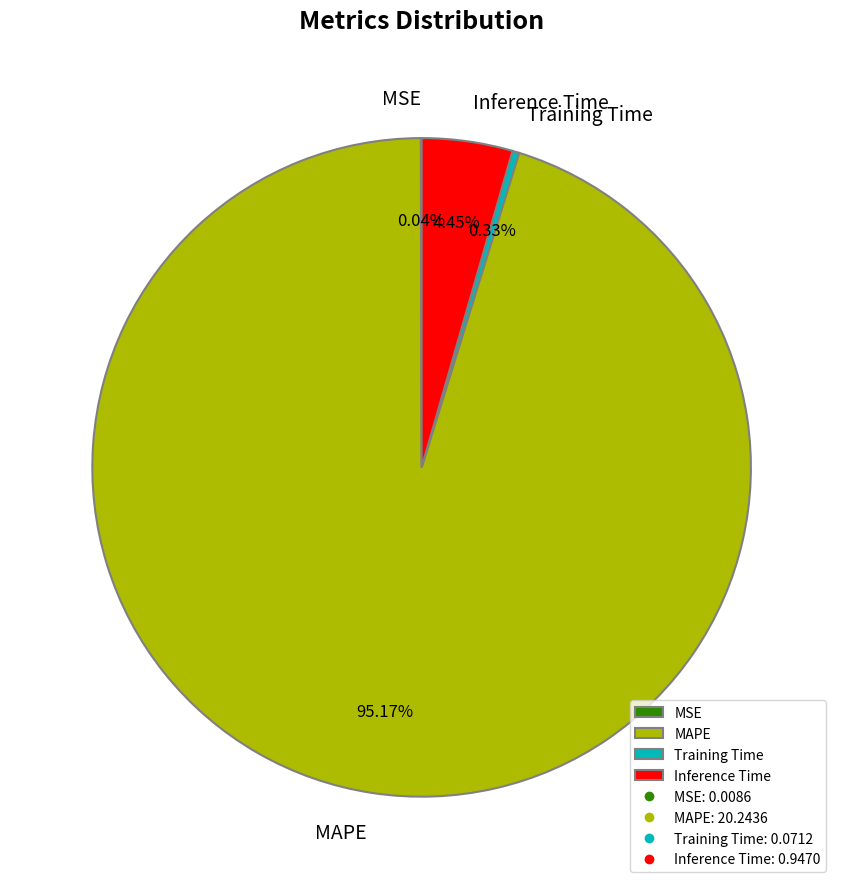

Which category has the biggest portion of the pie?

MAPE